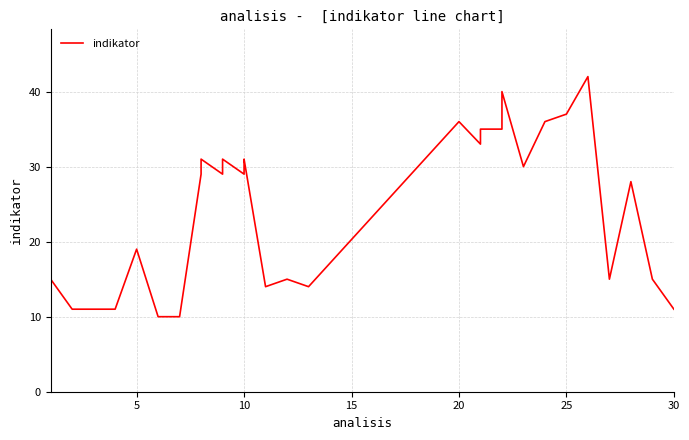

Where is the first local minimum?

10